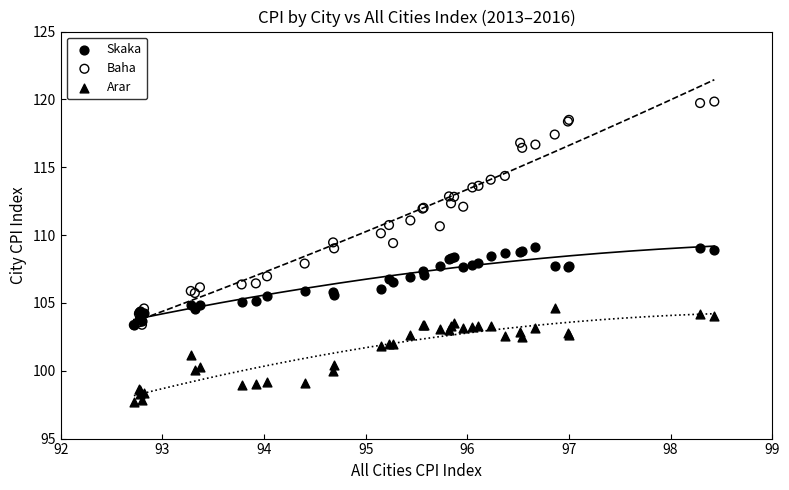

What are all the series names shown in the legend?

Skaka, Baha, Arar